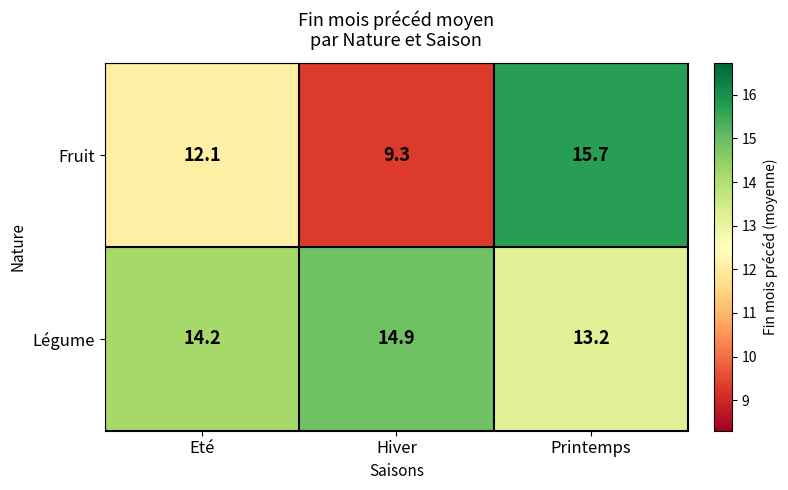

What is the total value across all series at Printemps?

28.9